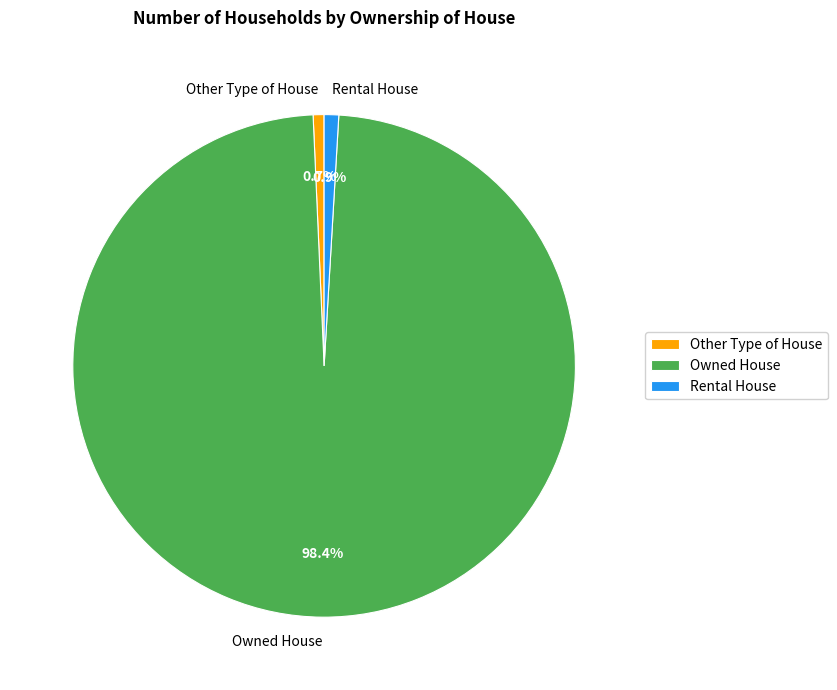

Is there any slice that represents more than half of the pie?

Yes